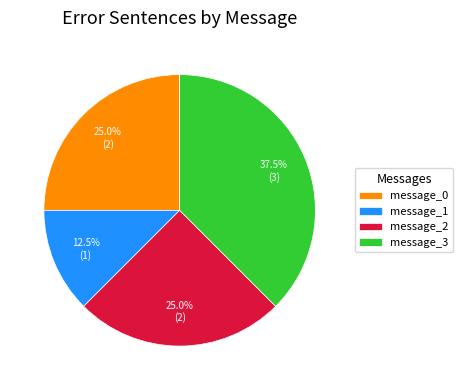

To the nearest percent, what is the difference between the largest and smallest slice percentages?

25%